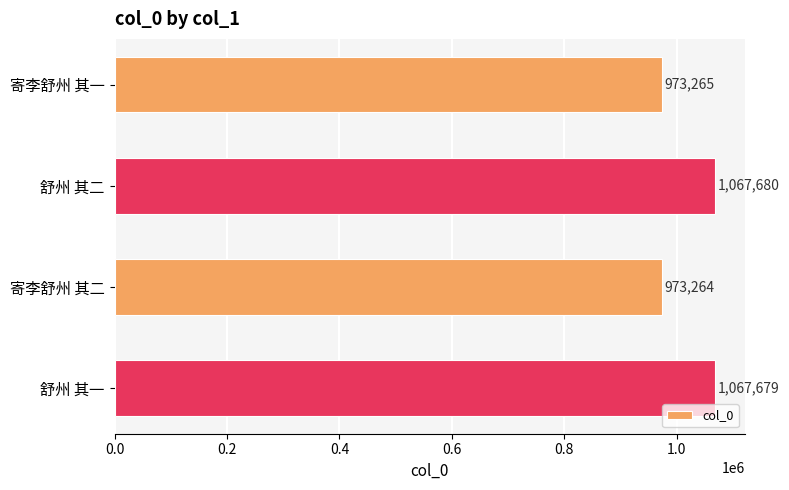

What is the maximum value shown in the chart?

1067680